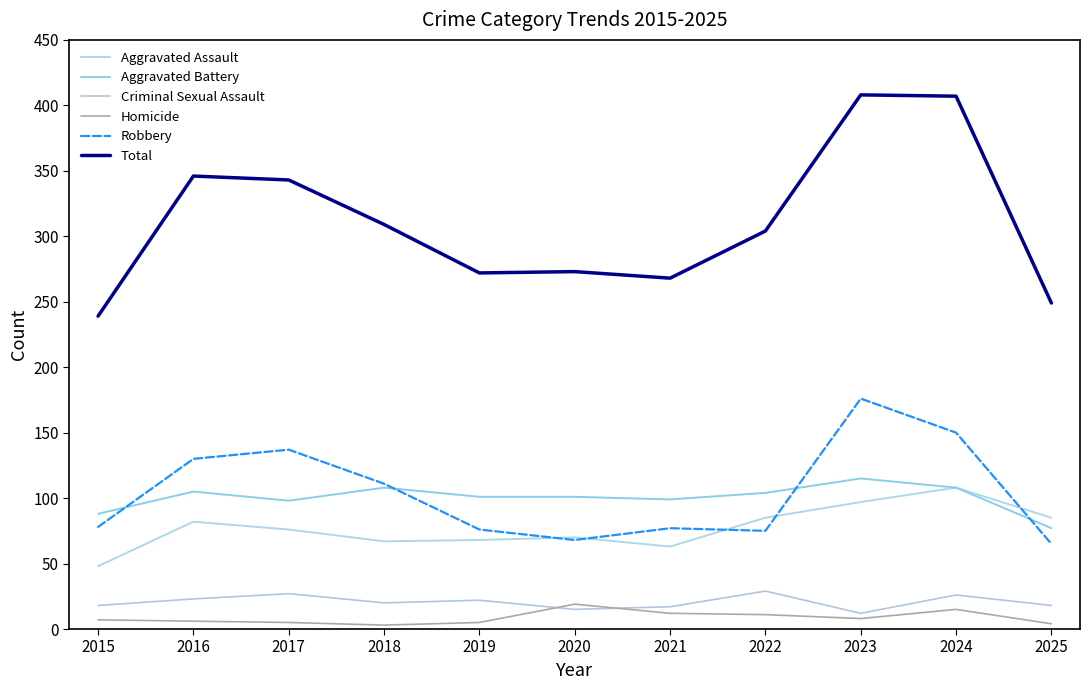

Is this an area chart (filled region under the line)?

No